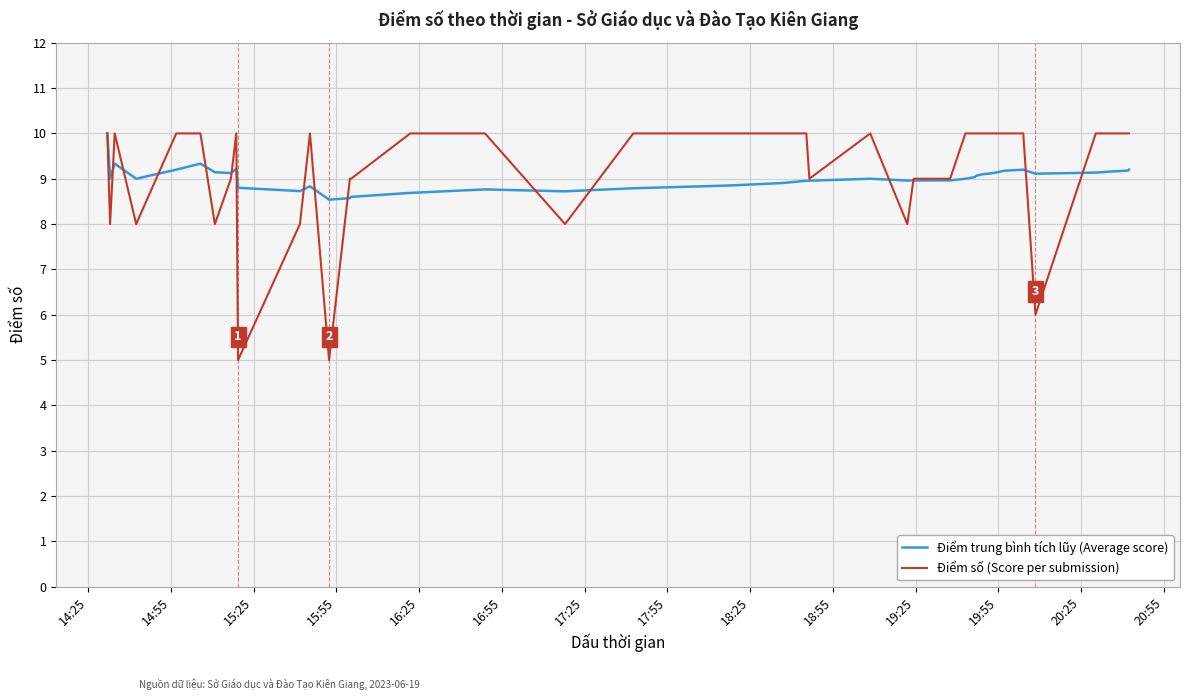

Which series has the widest spread of values?

Điểm số (Score per submission)